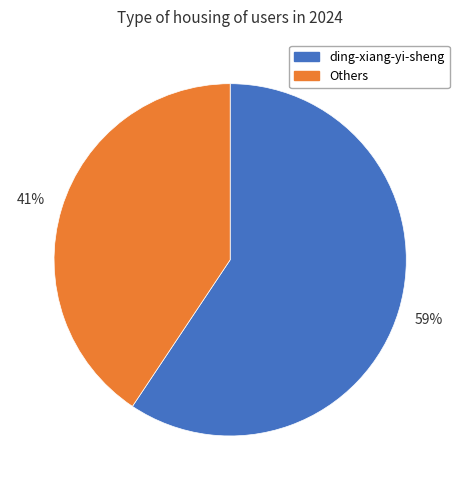

How many segments does this pie chart have?

2